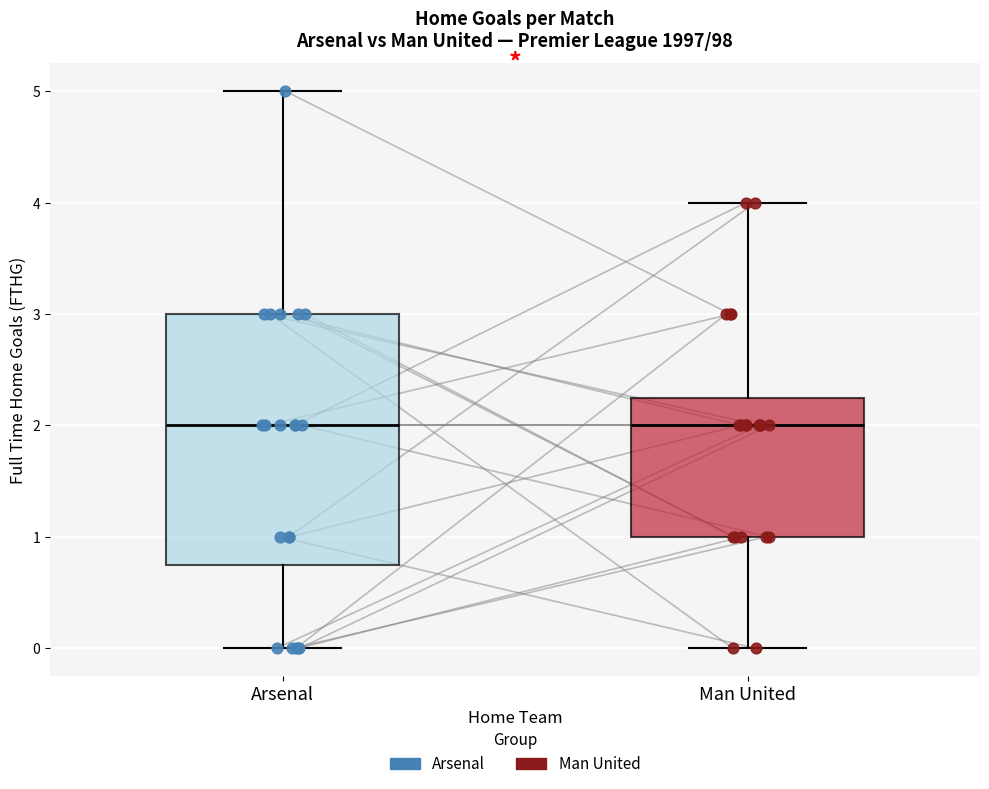

Which box is the tallest, from its lower edge to its upper edge?

Arsenal